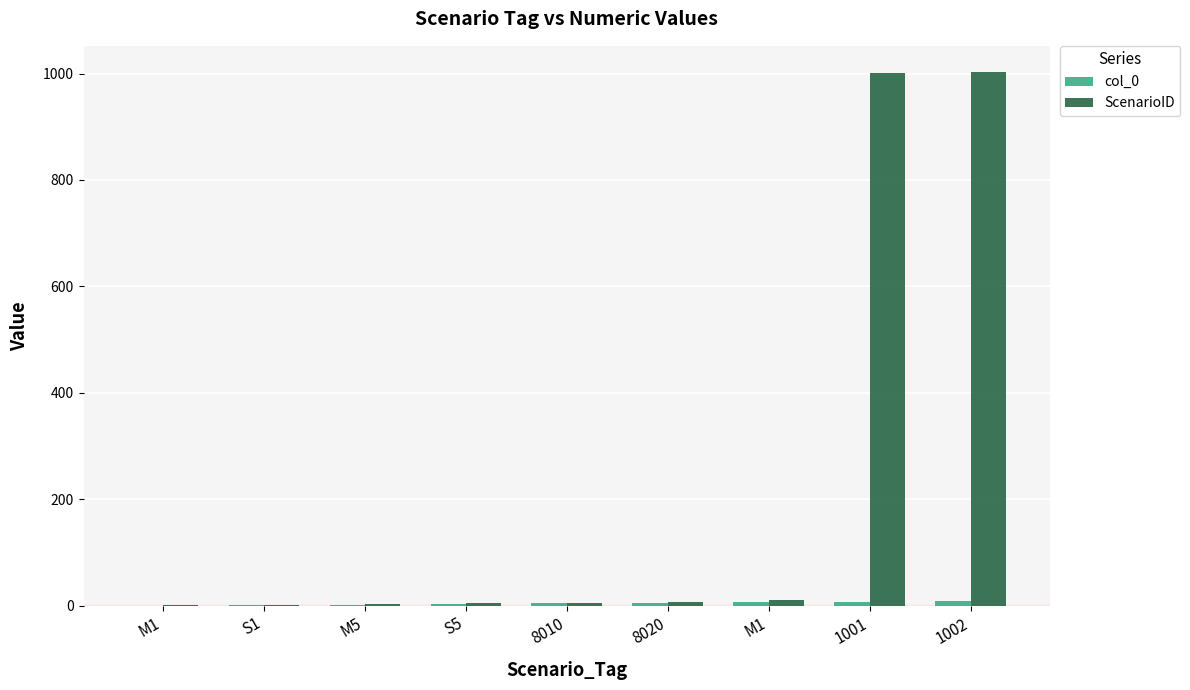

Reading left to right, transcribe all the data shown in this chart.

col_0: 0	1	2	3	4	5	6	7	8
ScenarioID: 1	2	3	4	5	6	11	1001	1002